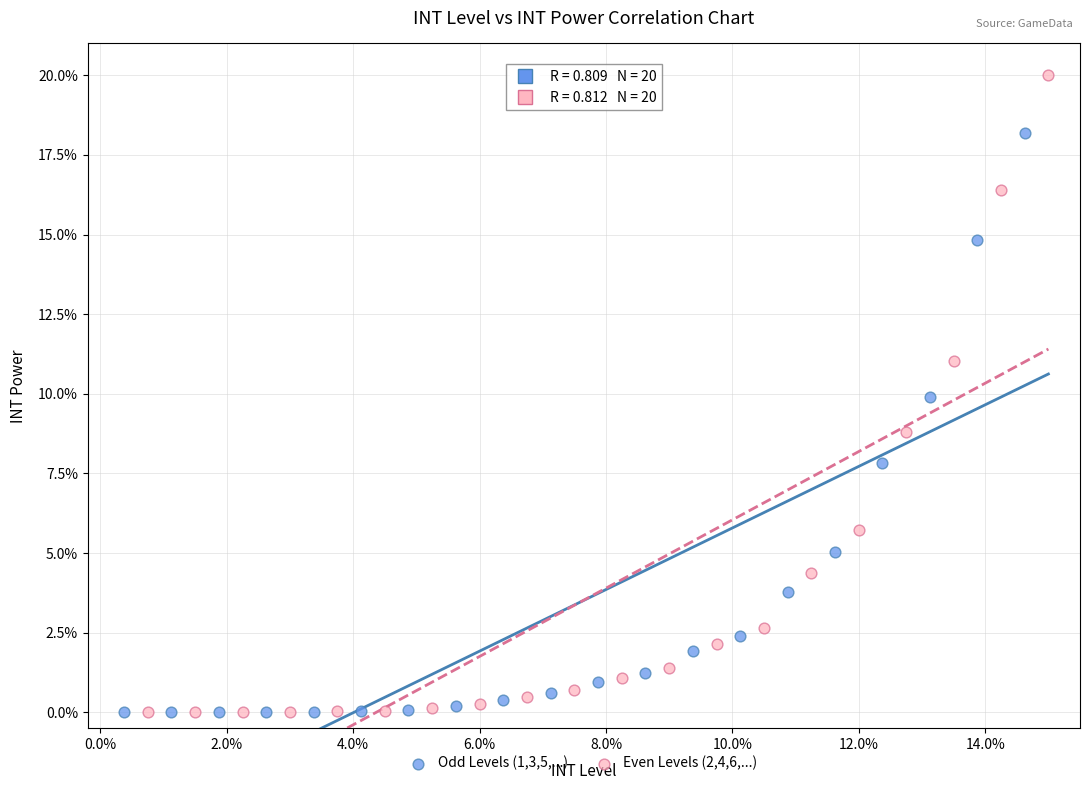

Which series has the widest spread of Y values?

Even Levels (2,4,6,...)